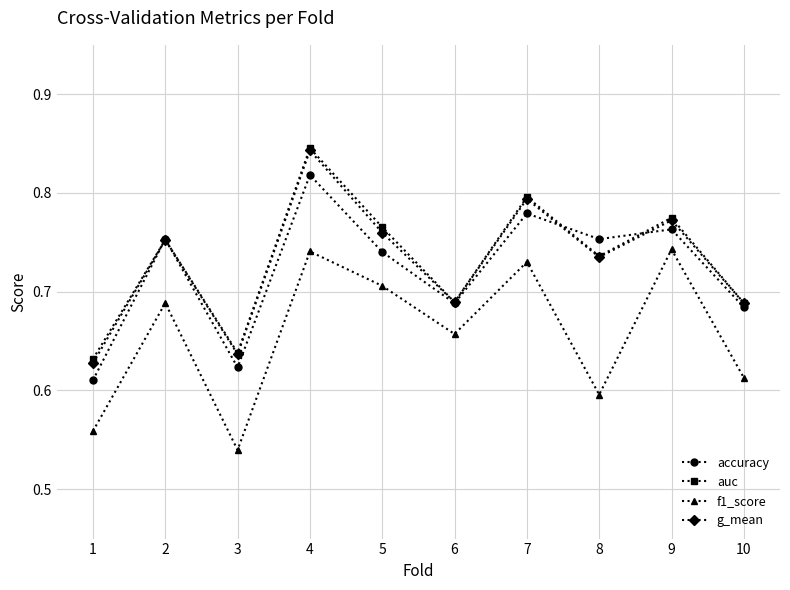

Is the value of auc at 10 greater than the value of g_mean at 5?

No